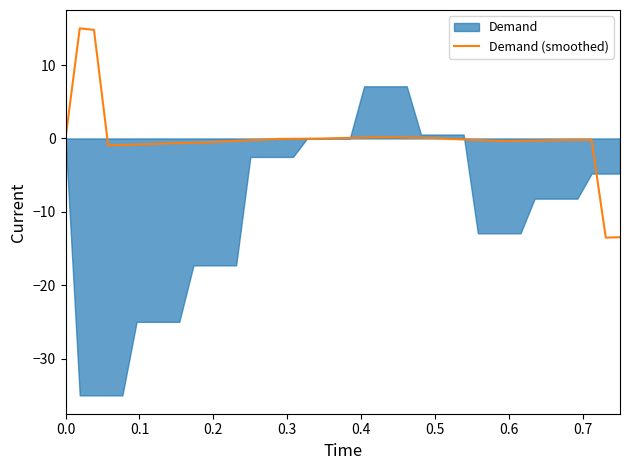

The value at 23 is 0.2. True or false?

False